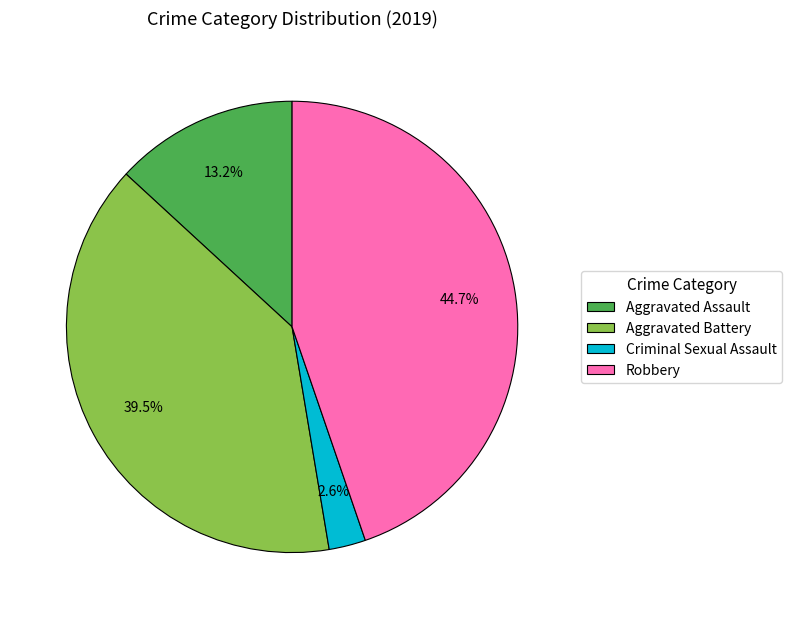

Rank the categories by value from lowest to highest.

Criminal Sexual Assault, Aggravated Assault, Aggravated Battery, Robbery